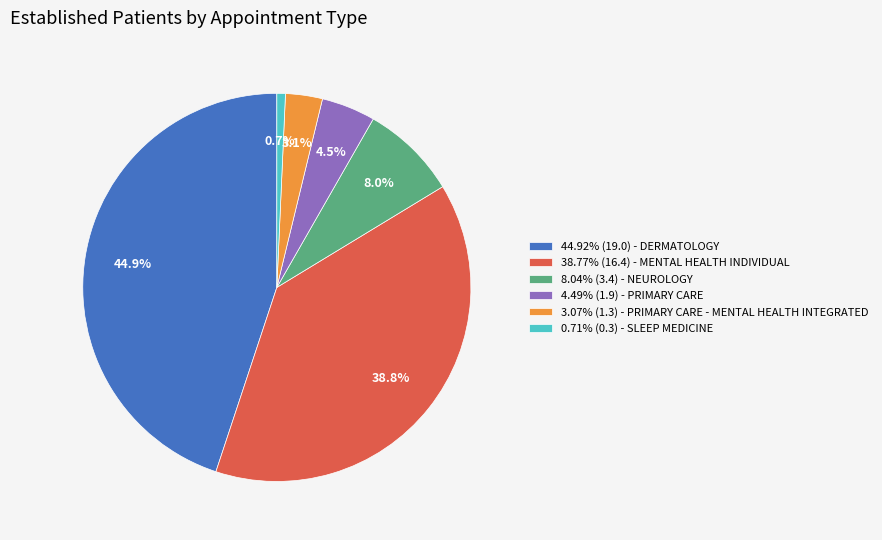

What is the ratio of the value at 44.92% (19.0) - DERMATOLOGY to the value at 8.04% (3.4) - NEUROLOGY?

5.6